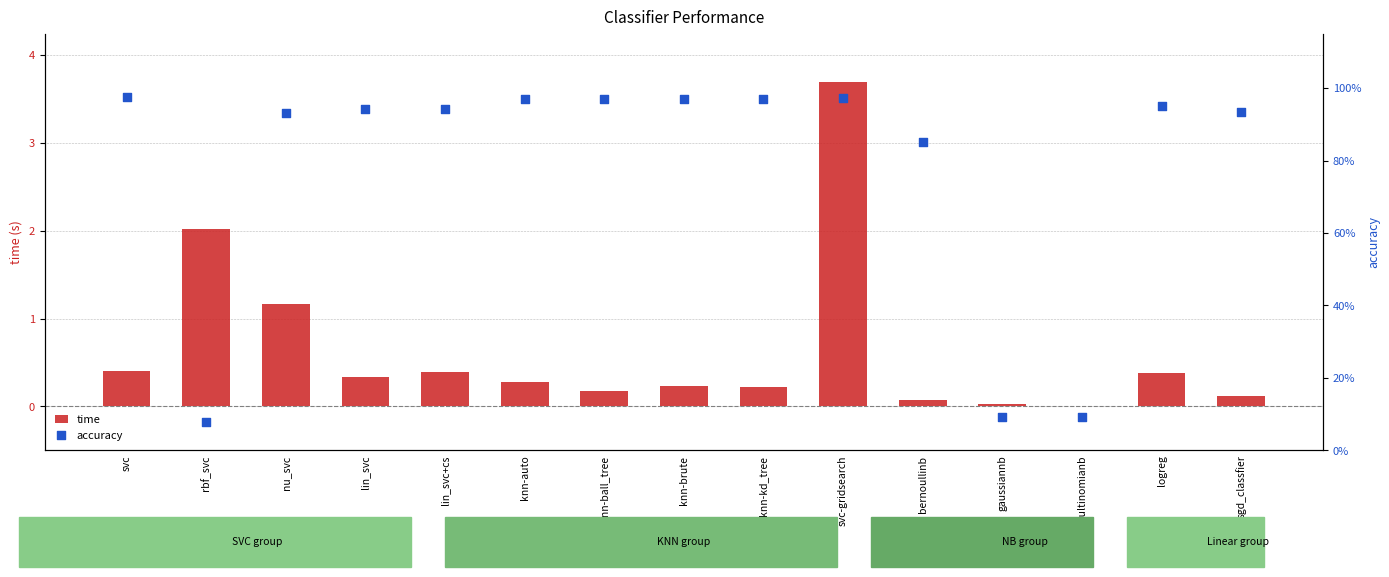

At which category is the sum across all series the highest?

svc-gridsearch